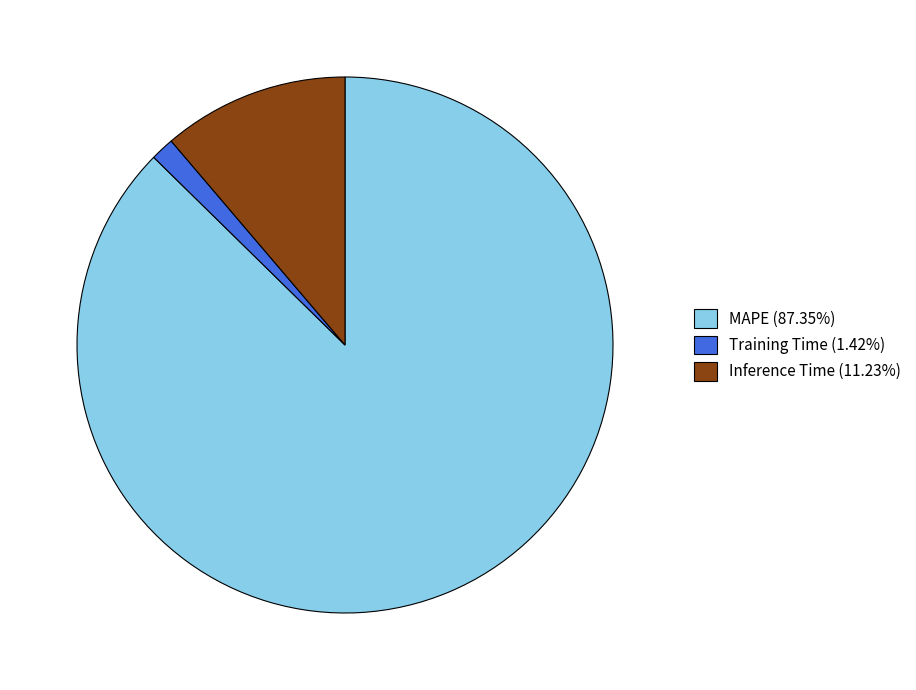

Which slice is the largest?

MAPE